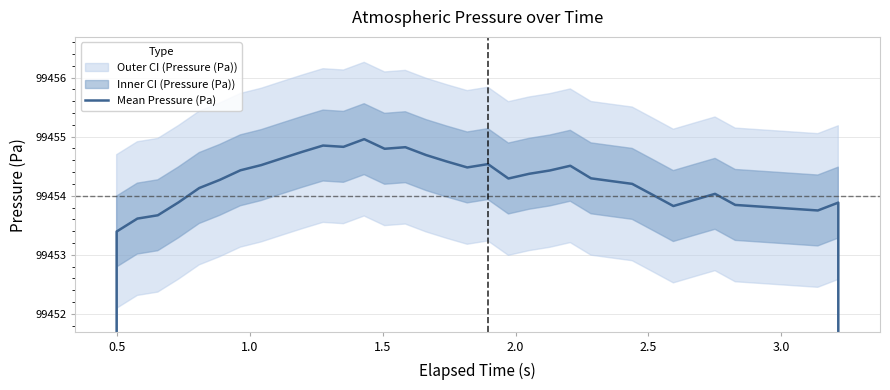

How many points are lower than both their immediate neighbors (excluding endpoints)?

6